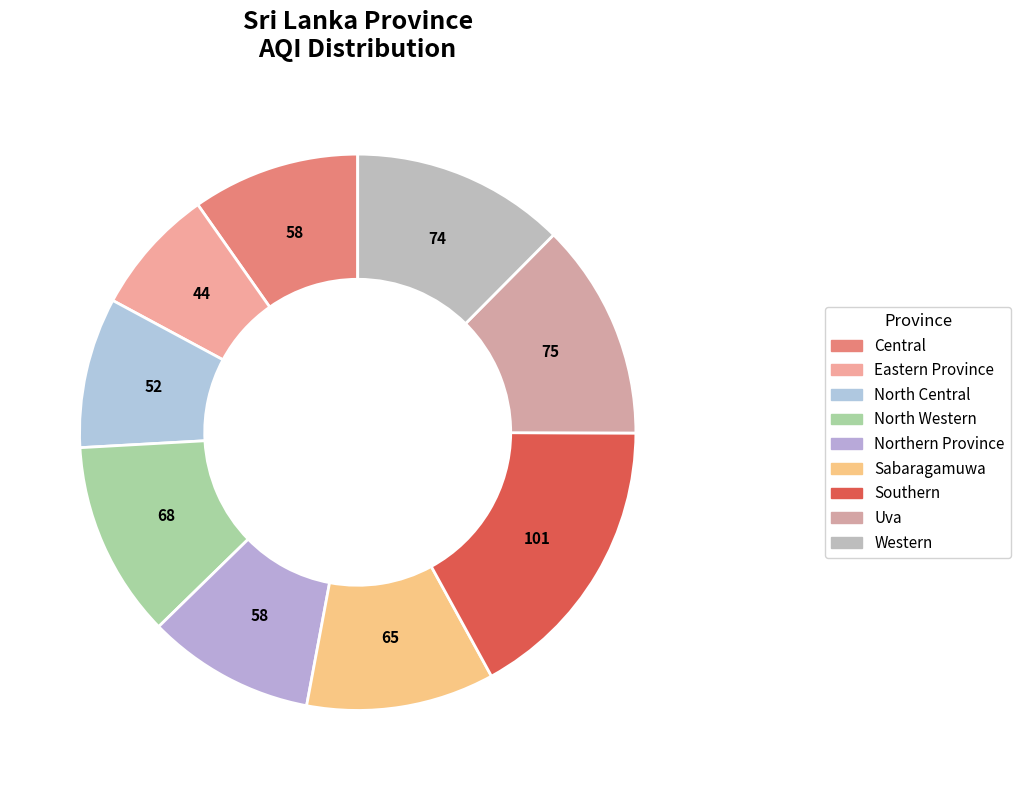

True or false: Northern Province accounts for 15% of the total.

False